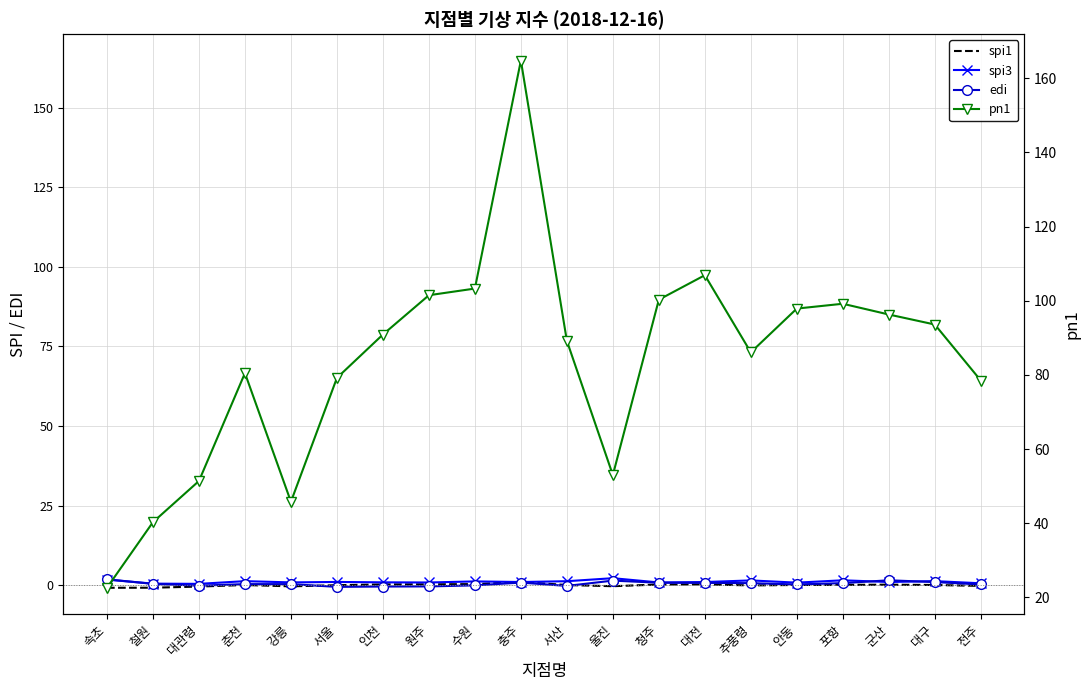

True or false: spi1 has more than 1 interior local peaks.

True